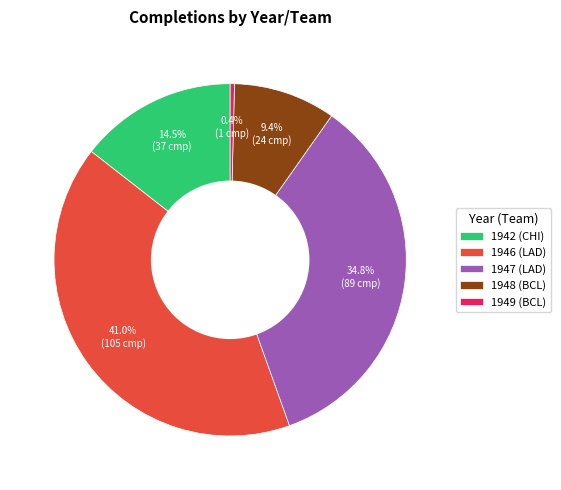

Approximately how many times larger is the value at 1946 (LAD) compared to 1948 (BCL)?

4.4